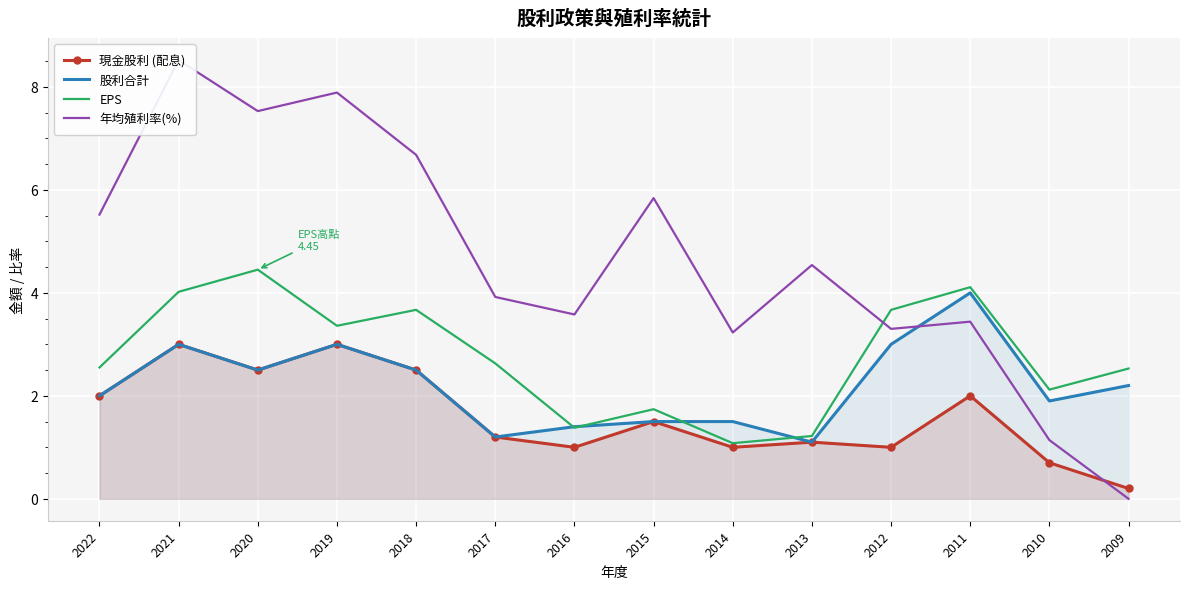

Rank the series by their maximum value, from lowest to highest.

現金股利 (配息), 股利合計, EPS, 年均殖利率(%)